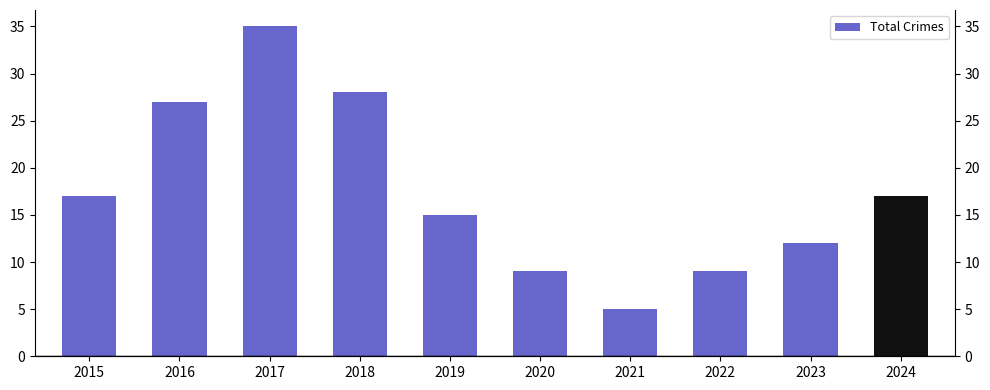

The chart shows a value of 27 at 2016. True or false?

True